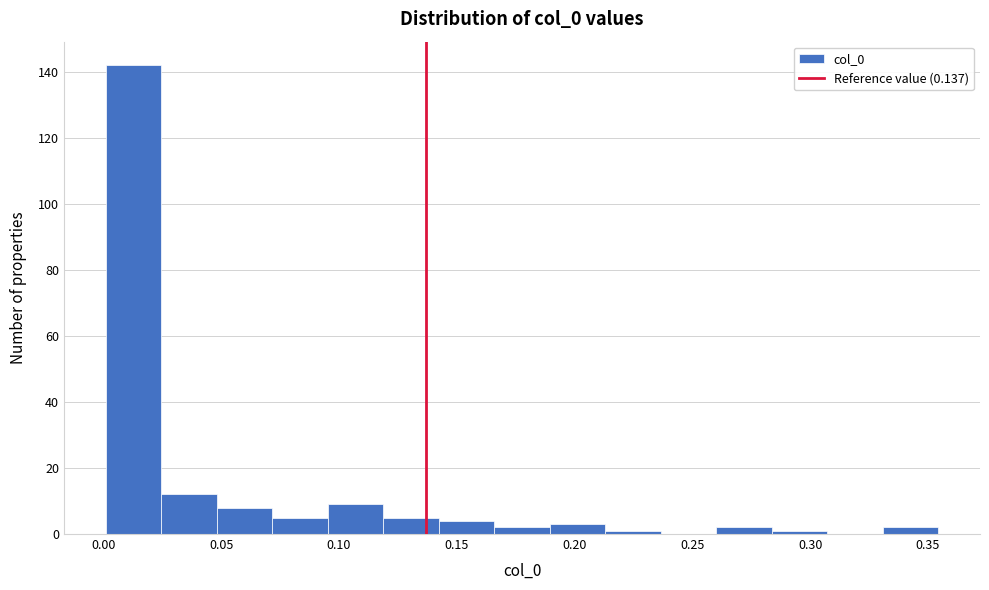

Reading left to right, list every bar in this chart as the range it spans on the x-axis followed by its height. Neither the bar edges nor the heights are printed on the chart, so give them approximately, as read against the axes.

0.000 to 0.025: 142
0.025 to 0.050: 12
0.050 to 0.070: 8
0.070 to 0.095: 6
0.095 to 0.120: 10
0.120 to 0.140: 6
0.140 to 0.165: 4
0.165 to 0.190: 2
0.190 to 0.215: 4
0.215 to 0.235: under 2
0.235 to 0.260: 0
0.260 to 0.285: 2
0.285 to 0.305: under 2
0.305 to 0.330: 0
0.330 to 0.355: 2